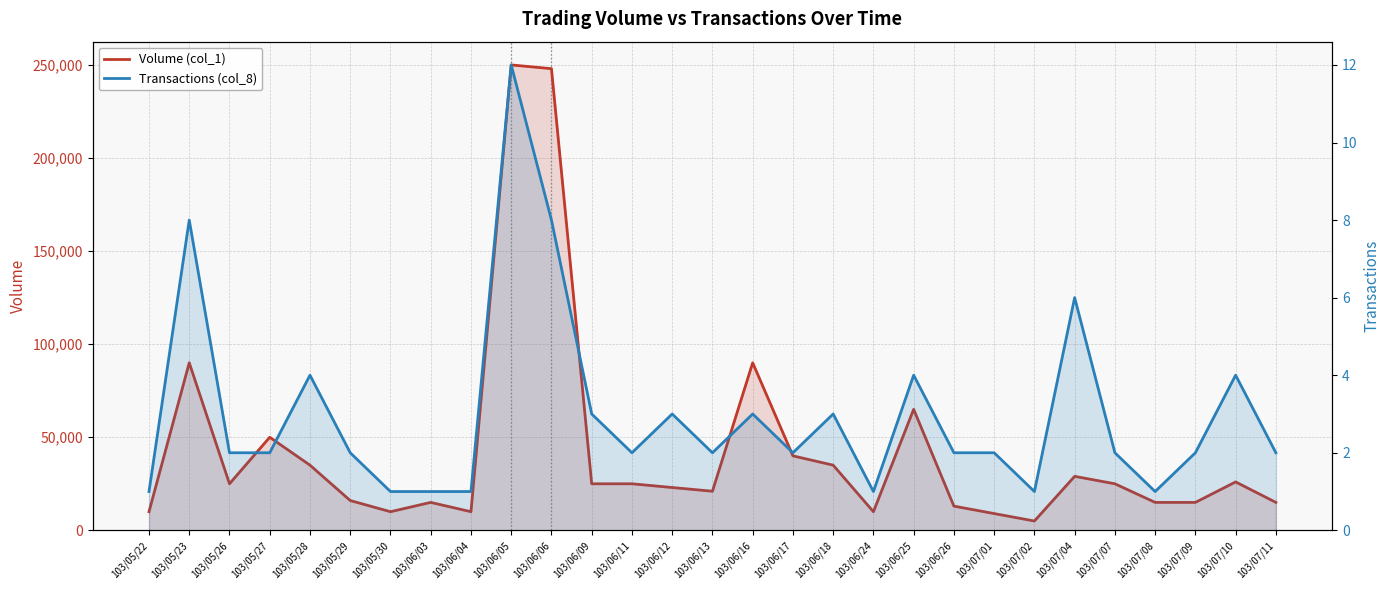

What is the sum of the Volume (col_1) values at 103/05/30 and 103/06/03?

25000